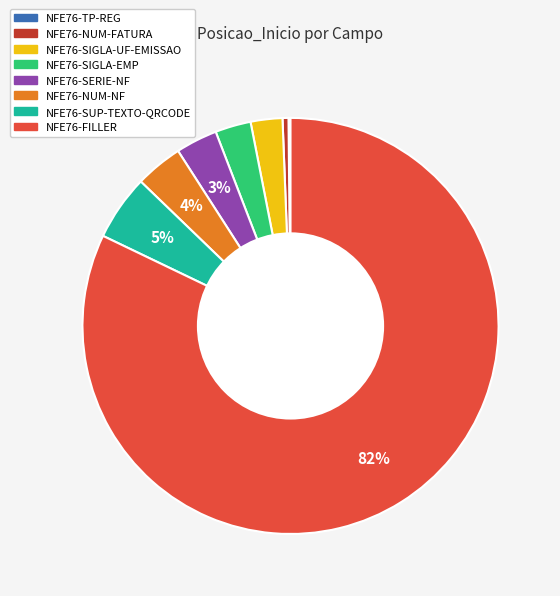

Is the sum of NFE76-FILLER and NFE76-SIGLA-UF-EMISSAO greater than half?

Yes